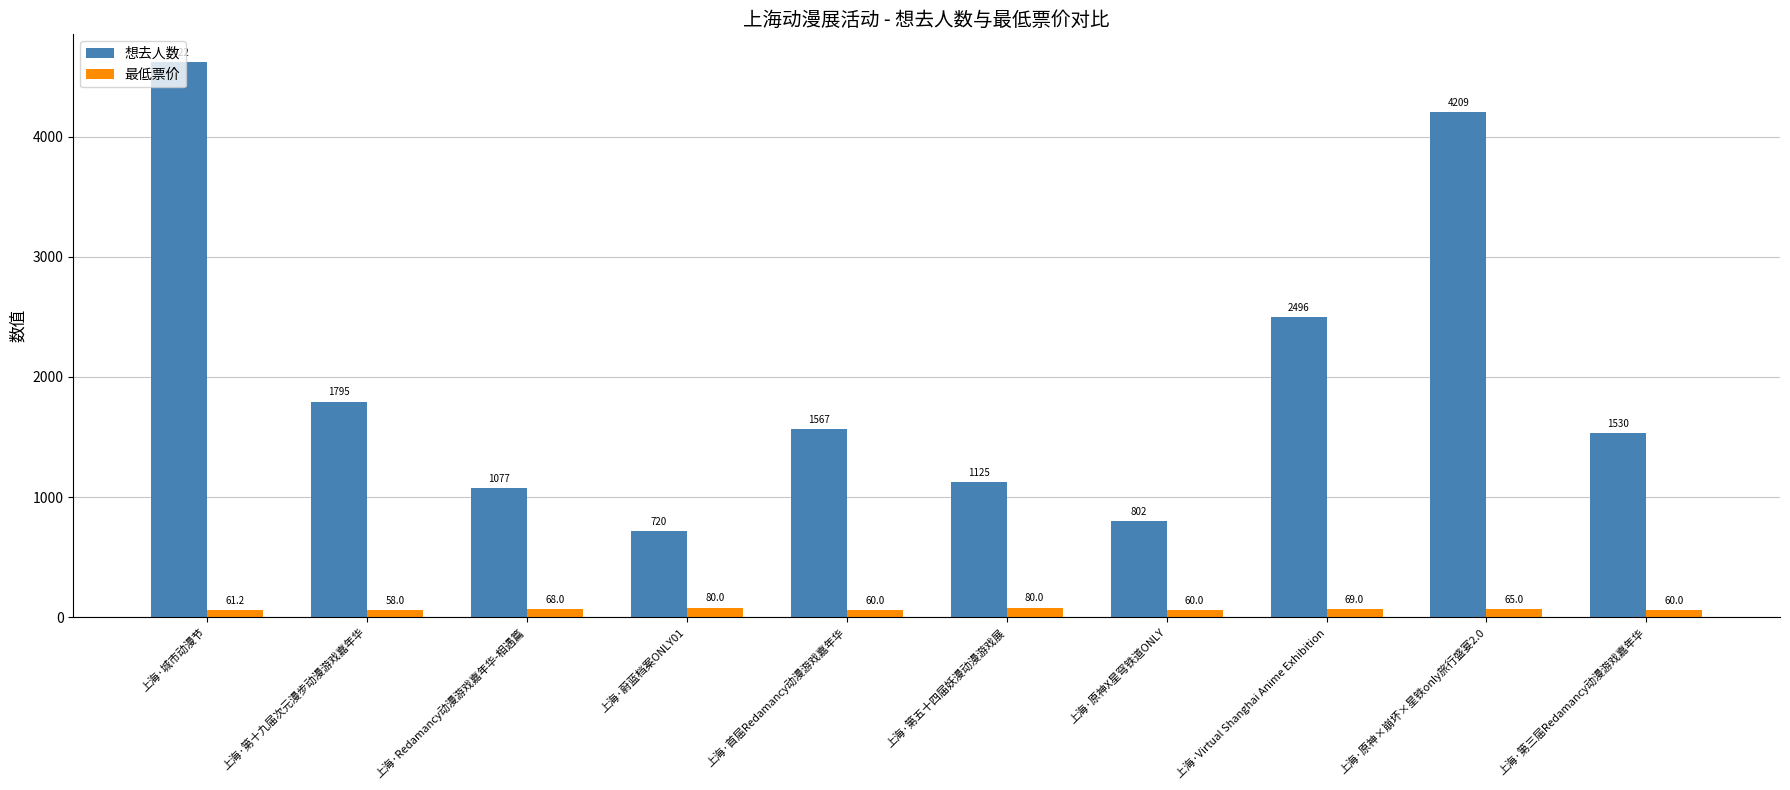

List the series in order of their overall mean, lowest first.

最低票价, 想去人数